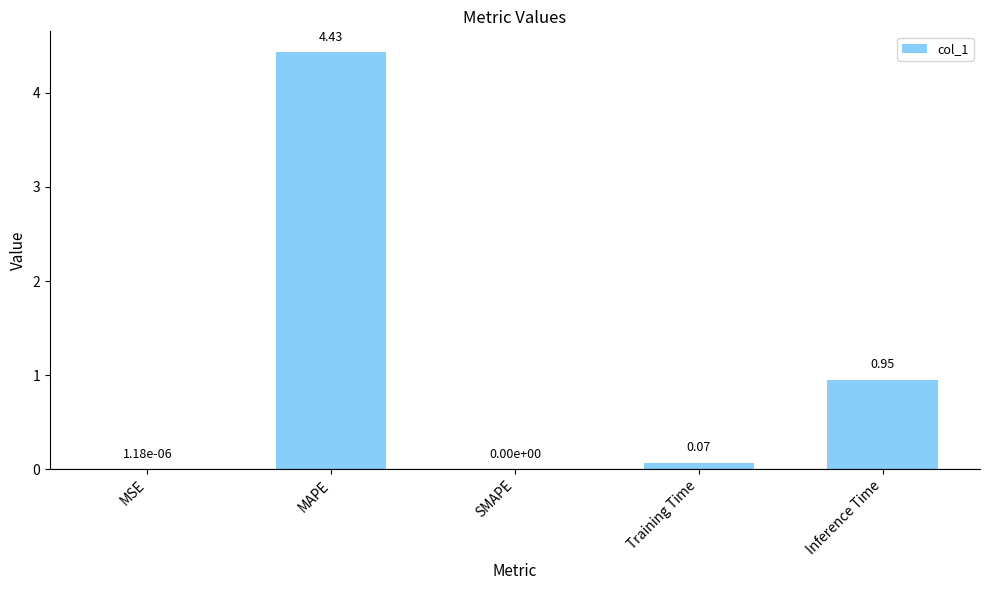

Which category has the highest value across all series?

MAPE